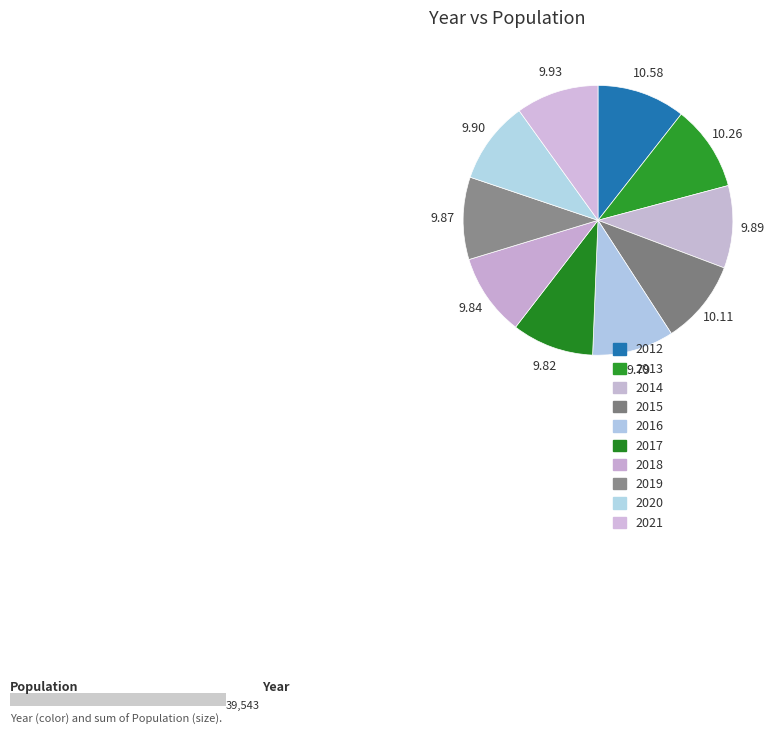

Does 2021 represent more than half of the total?

No